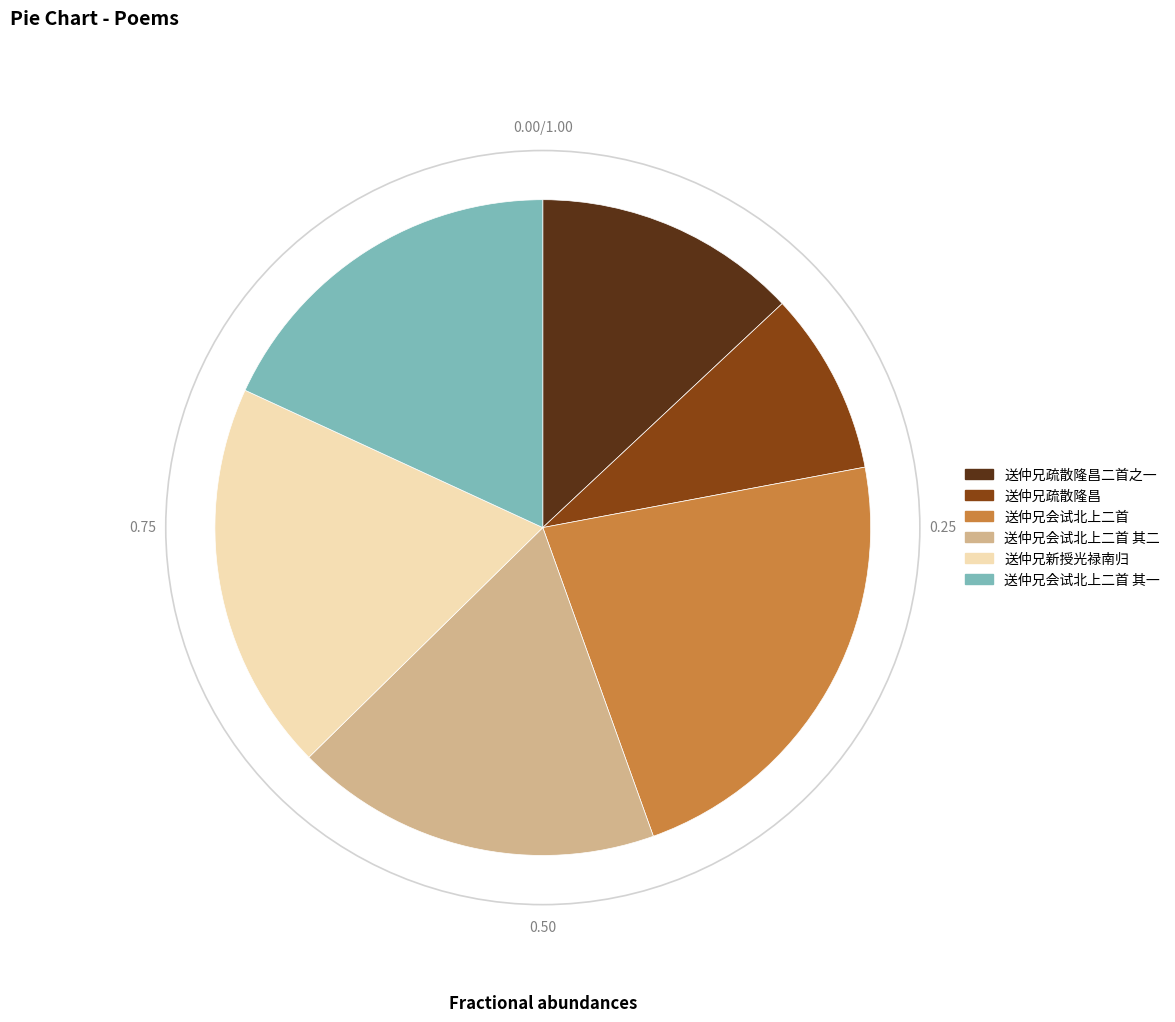

Is 送仲兄疏散隆昌 the majority of the pie?

No